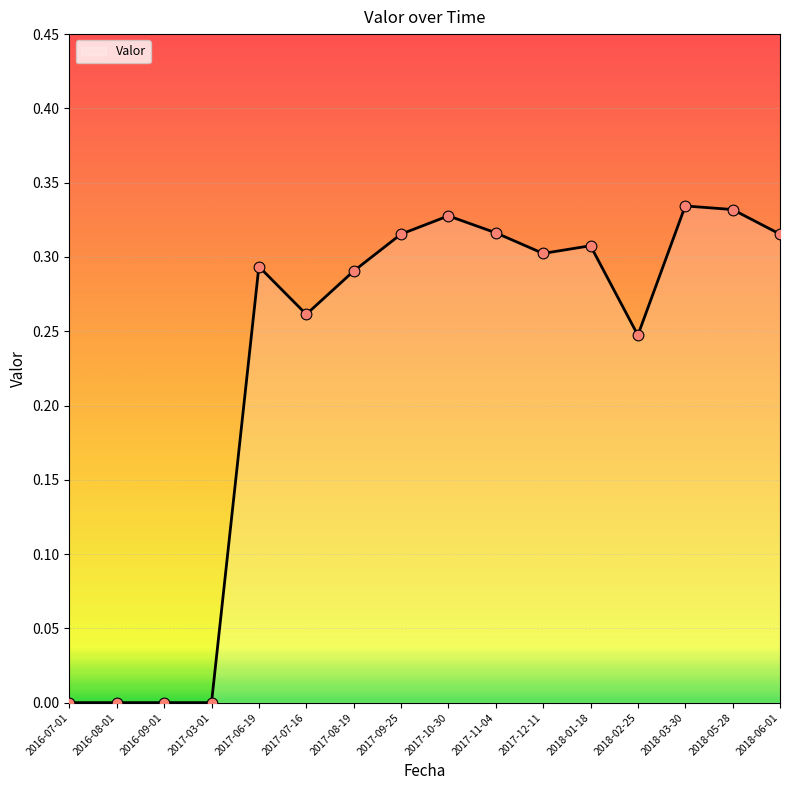

Which has a higher value, 2016-08-01 or 2018-03-30?

2018-03-30